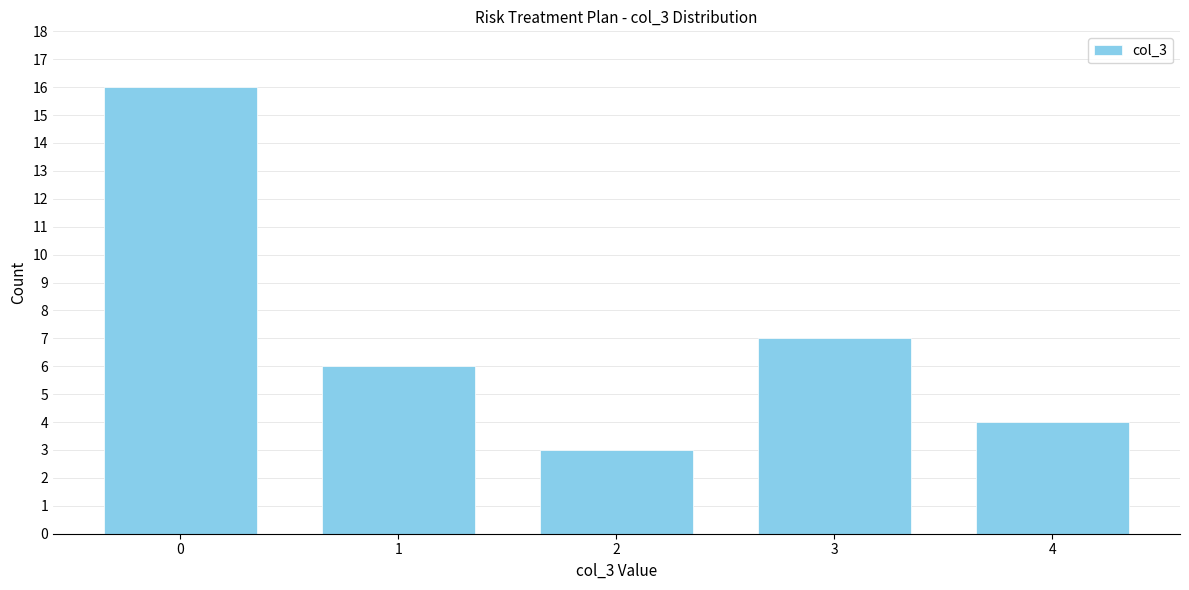

Reading right to left, transcribe all the data shown in this chart.

4=4	3=7	2=3	1=6	0=16